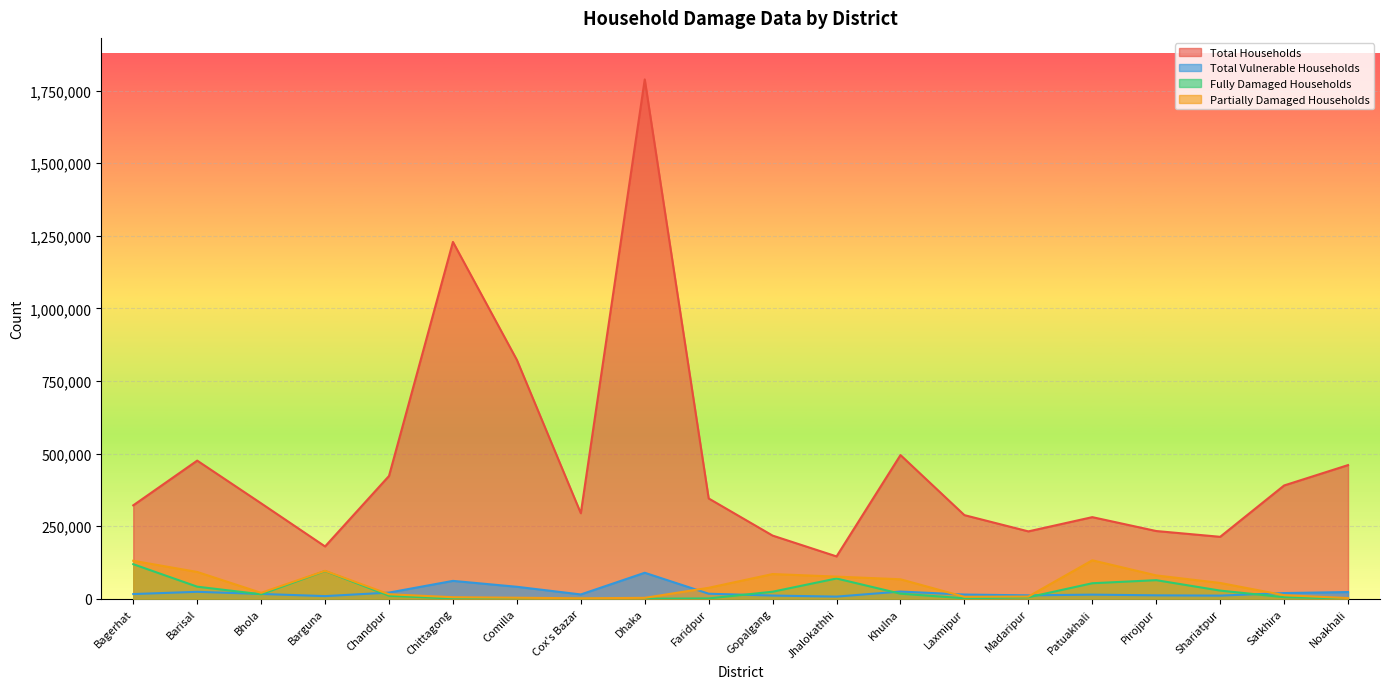

What is the difference between the highest and lowest values at Khulna?

477477